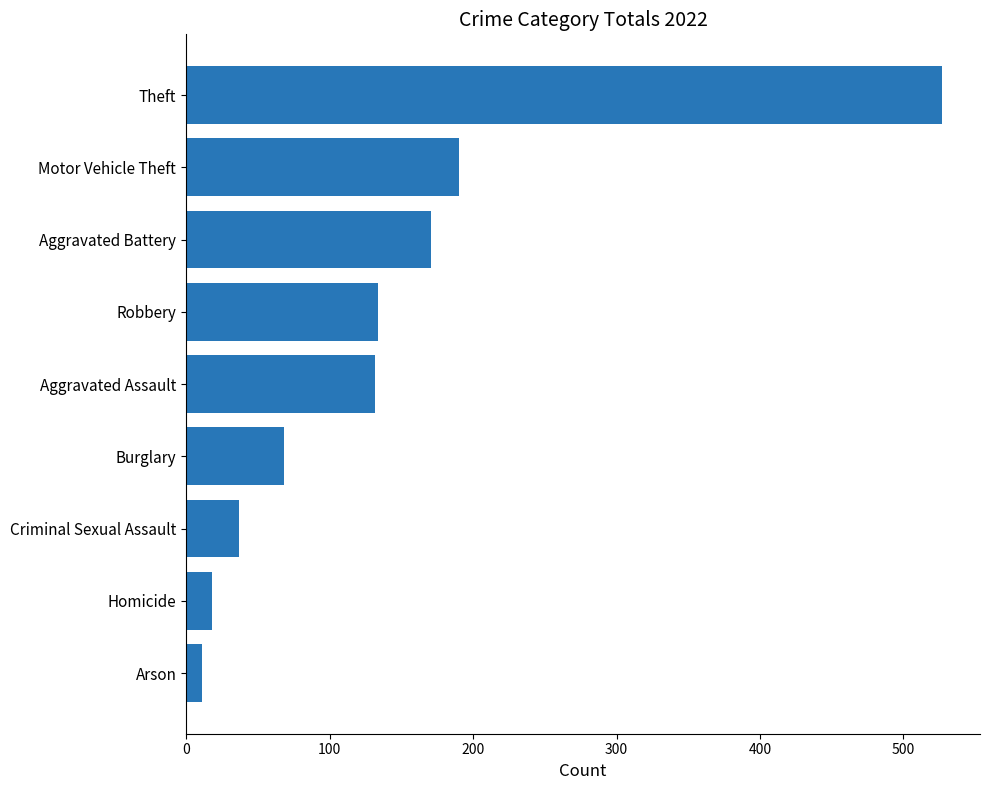

What is the difference between the second highest and second lowest values?

172